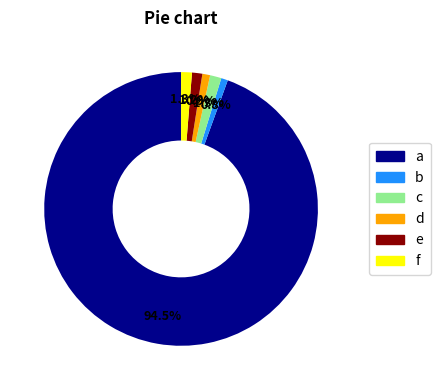

Does any single category account for the majority?

Yes